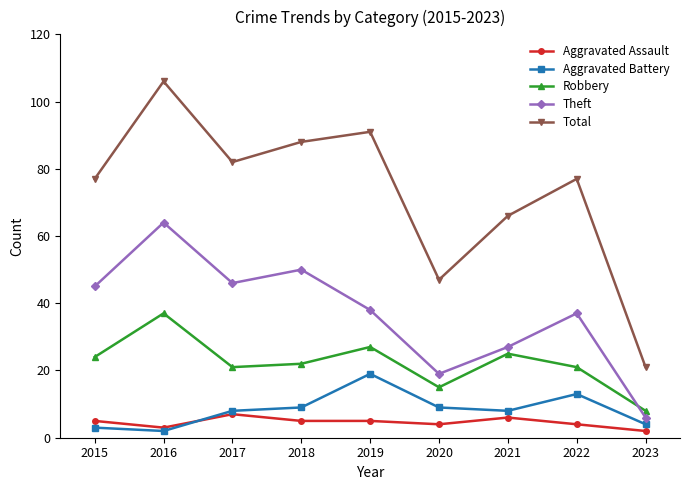

What are all the series names shown in the legend?

Aggravated Assault, Aggravated Battery, Robbery, Theft, Total